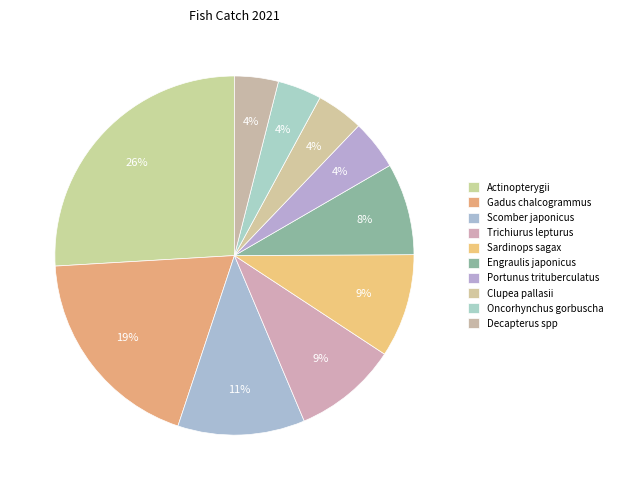

What is the change in value from Scomber japonicus to Sardinops sagax?

-224856.7